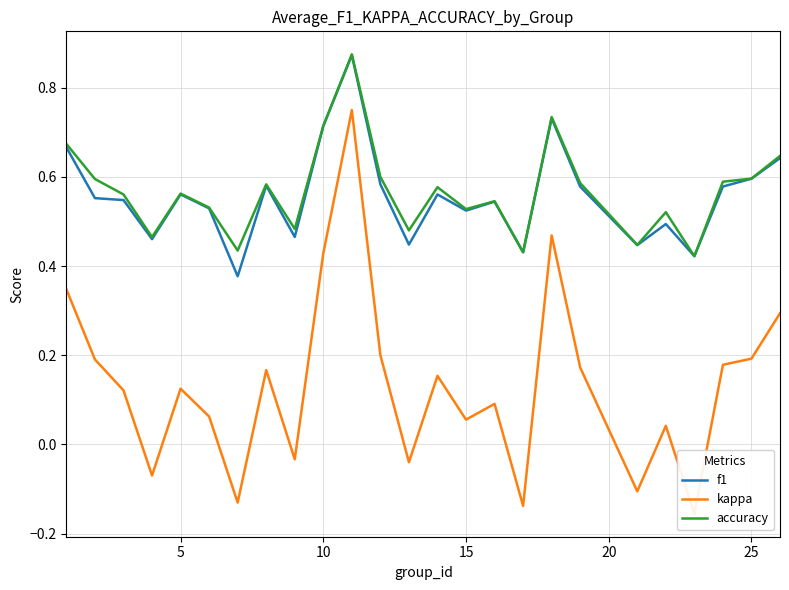

How many negative values does the kappa series have?

7